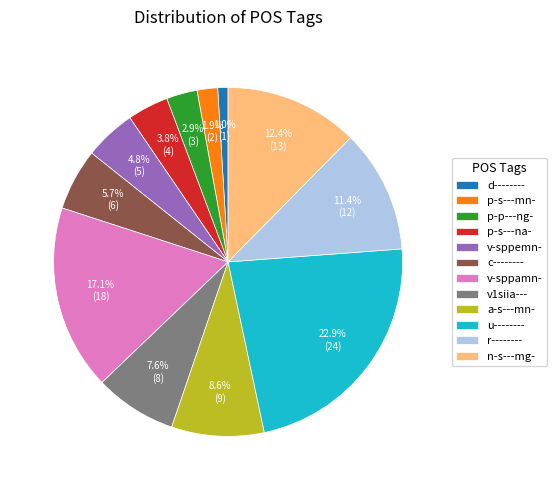

To the nearest percent, what portion does v-sppamn- represent?

17%